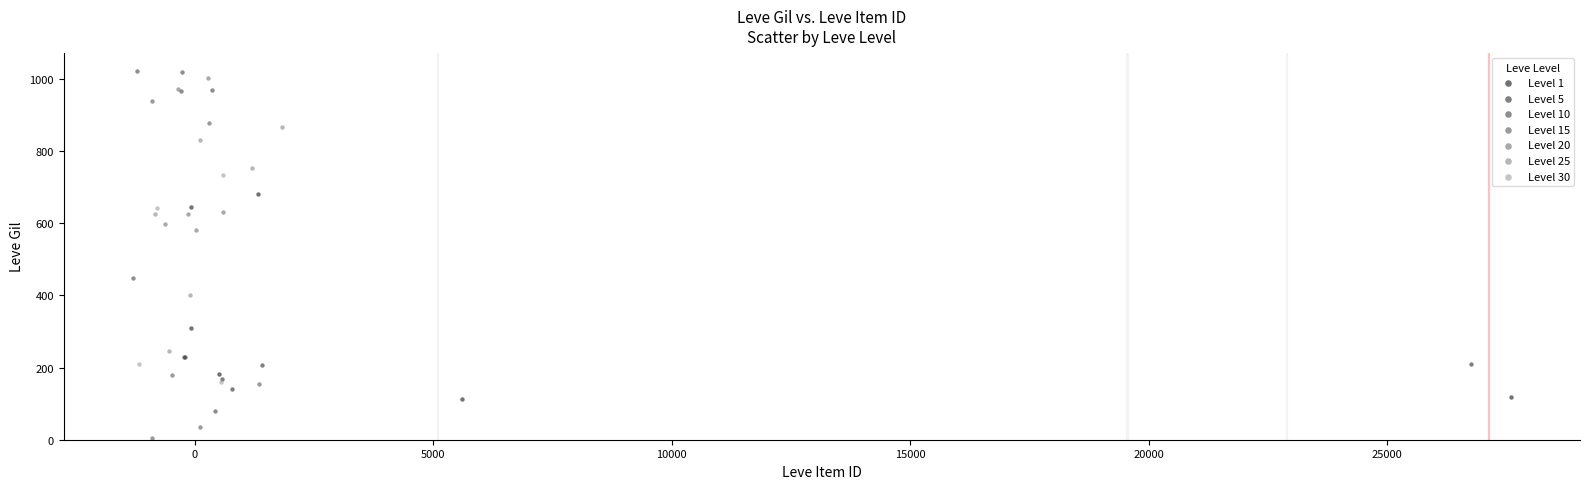

Which series reaches the minimum Y coordinate?

Level 15